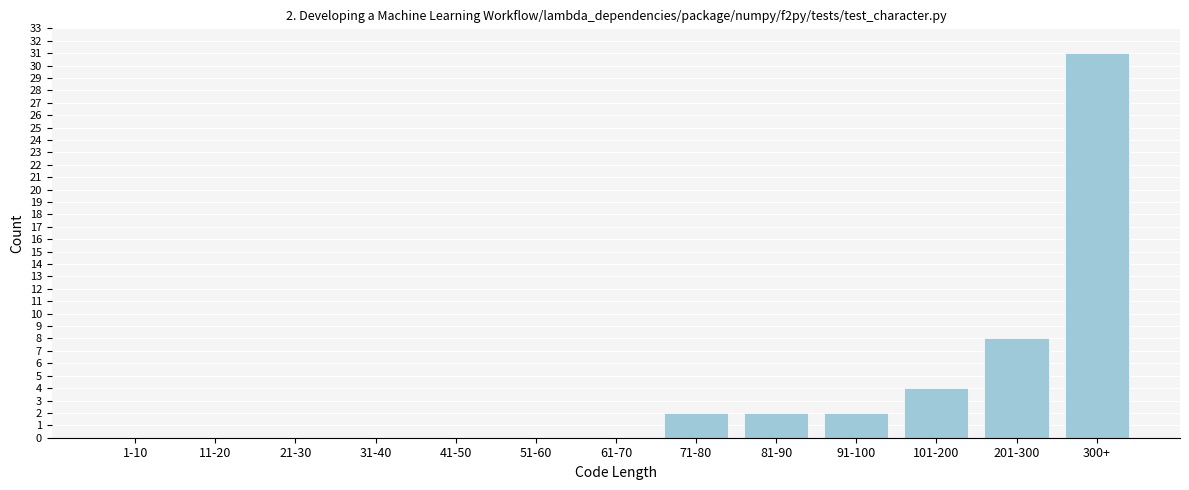

Reading left to right, extract all data points from this chart.

1-10=0	11-20=0	21-30=0	31-40=0	41-50=0	51-60=0	61-70=0	71-80=2	81-90=2	91-100=2	101-200=4	201-300=8	300+=31